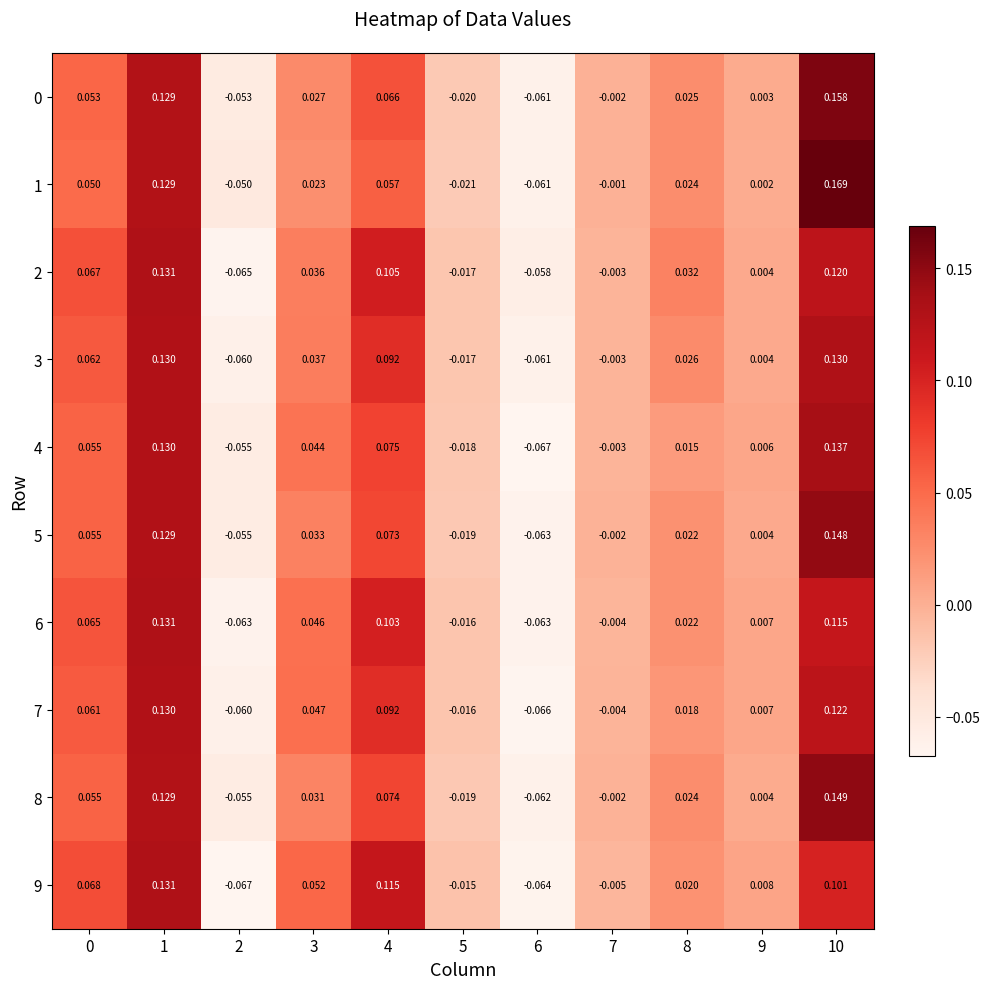

Is the value of 9 at 1 greater than the value of 6 at 9?

Yes